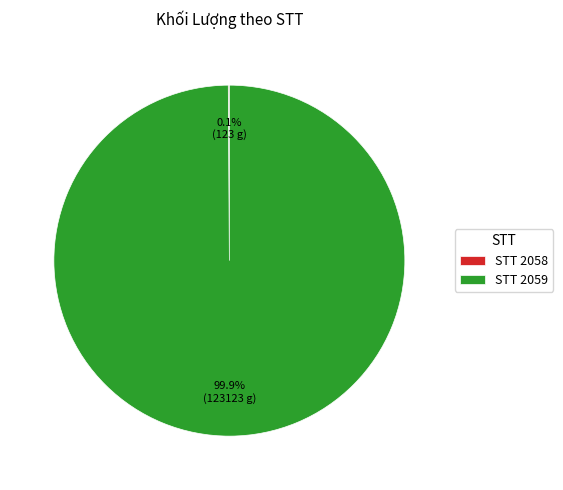

Which slice is the largest?

STT 2059